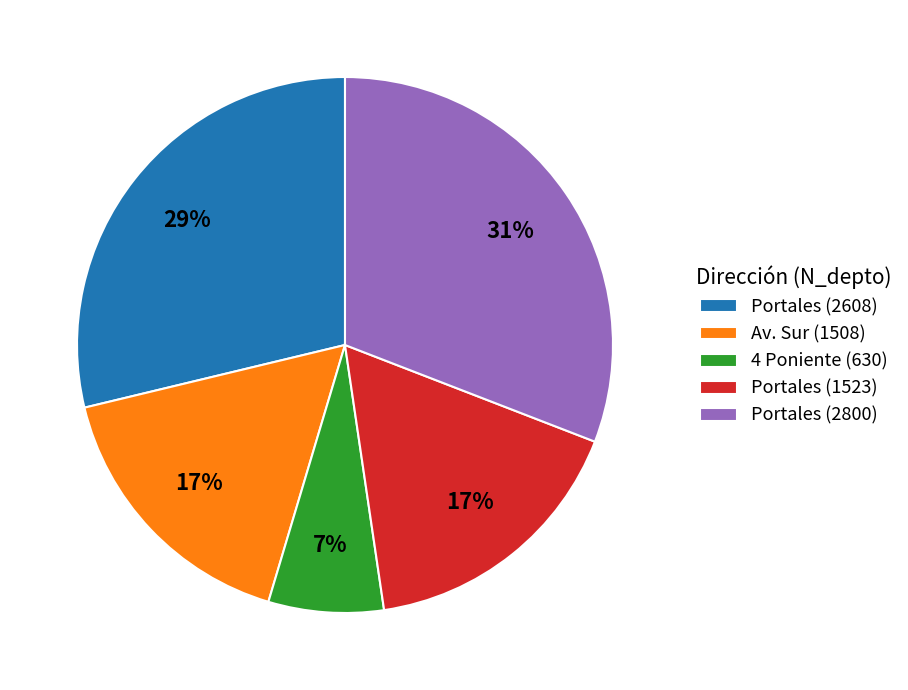

True or false: Portales (2800) accounts for 31% of the total.

True